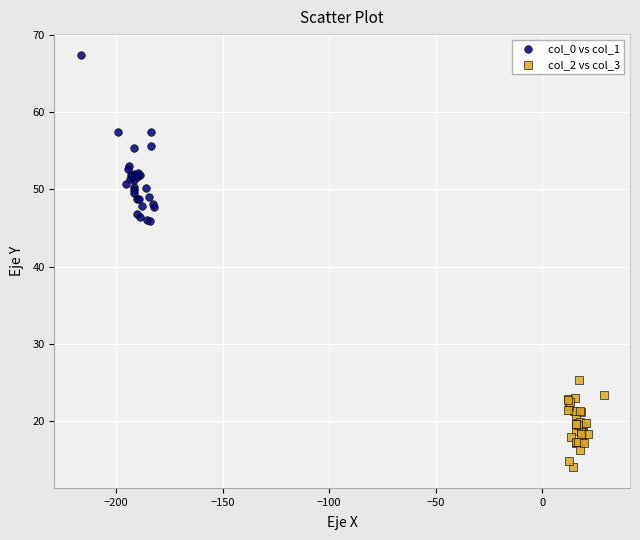

What are all the series names shown in the legend?

col_0 vs col_1, col_2 vs col_3